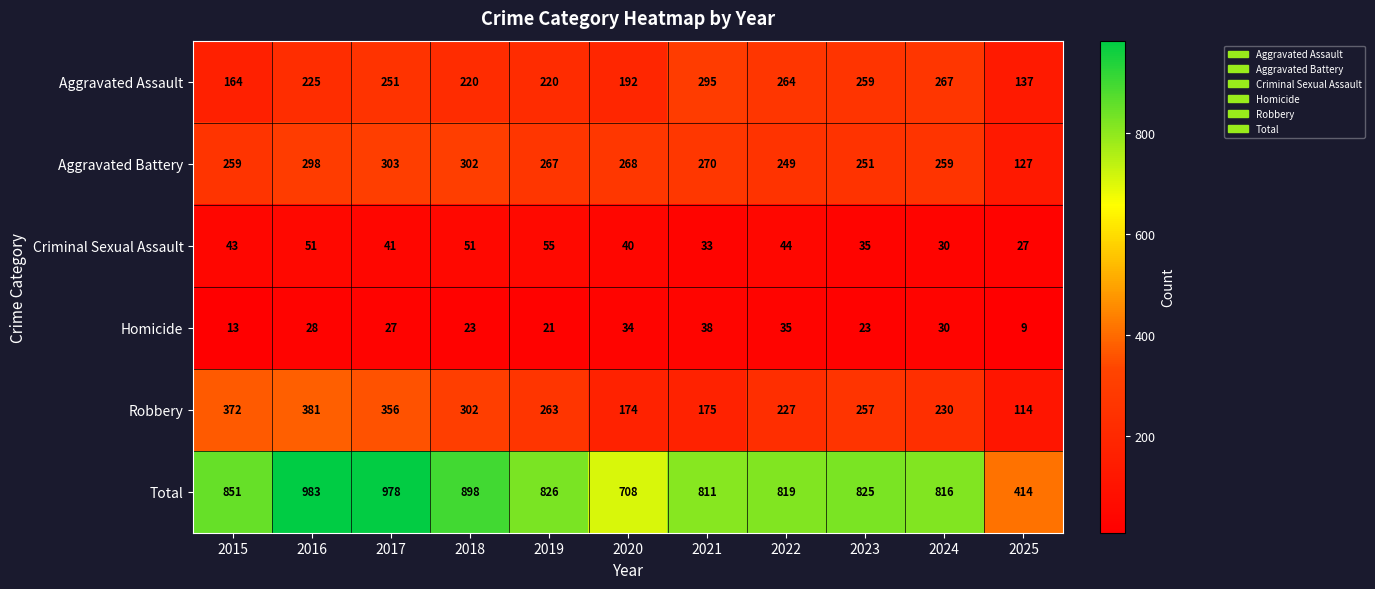

What is the difference between the highest and lowest values at 2017?

951